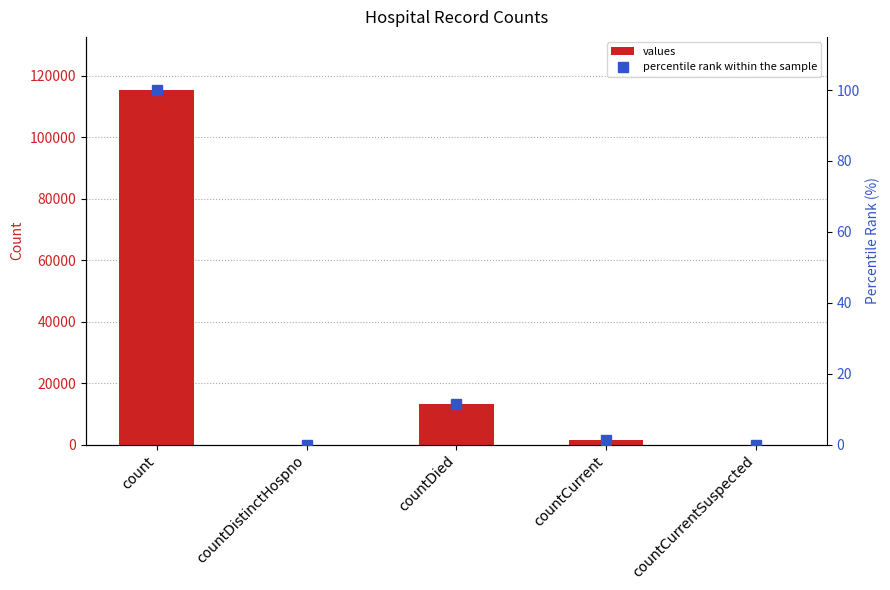

The value of percentile rank within the sample at countCurrent is 1.2. True or false?

True